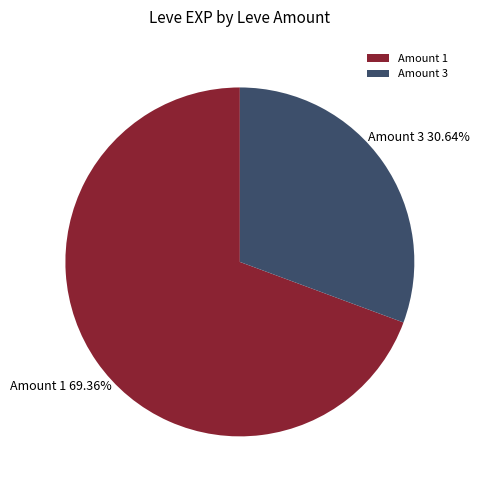

To the nearest percent, what is the average slice percentage?

50%